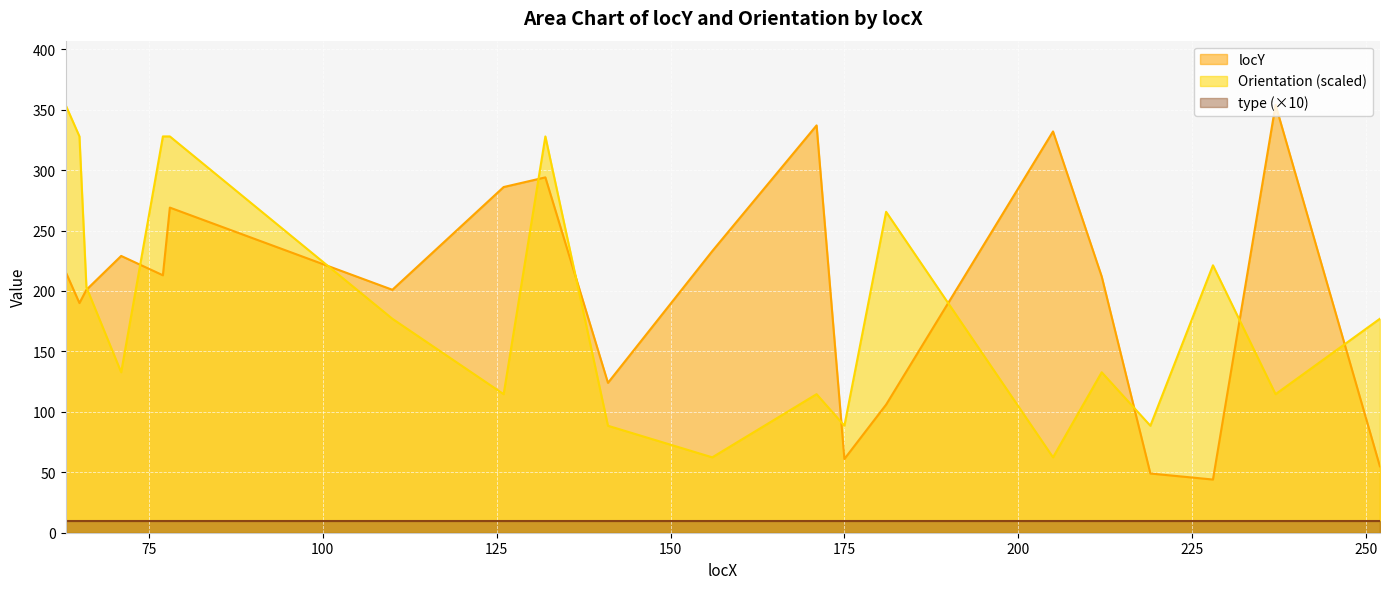

Which category has the lowest value across all series?

228